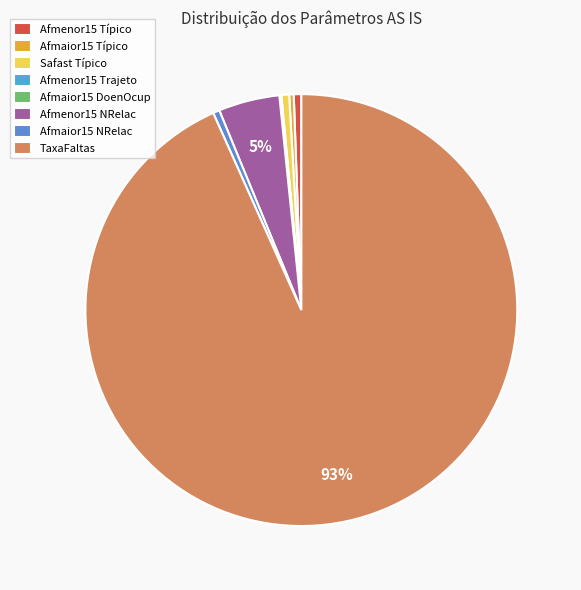

Rank the categories by value from highest to lowest.

TaxaFaltas, Pev_Afmenor15_NRelac, Pev_Safast_Tipico, Pev_Afmenor15_Tipico, Pev_Afmaior15_NRelac, Pev_Afmaior15_Tipico, Pev_Afmaior15_DoenOcup, Pev_Afmenor15_Trajeto